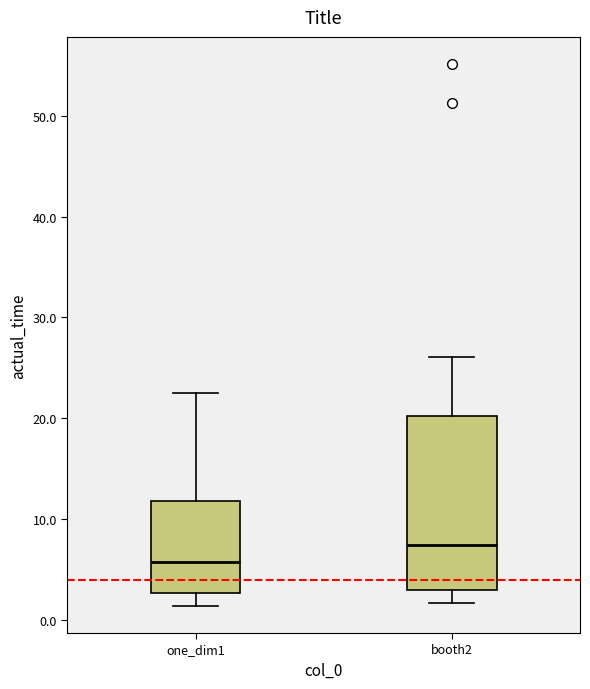

Comparing the boxes themselves (not the whiskers), which one is the tallest?

booth2